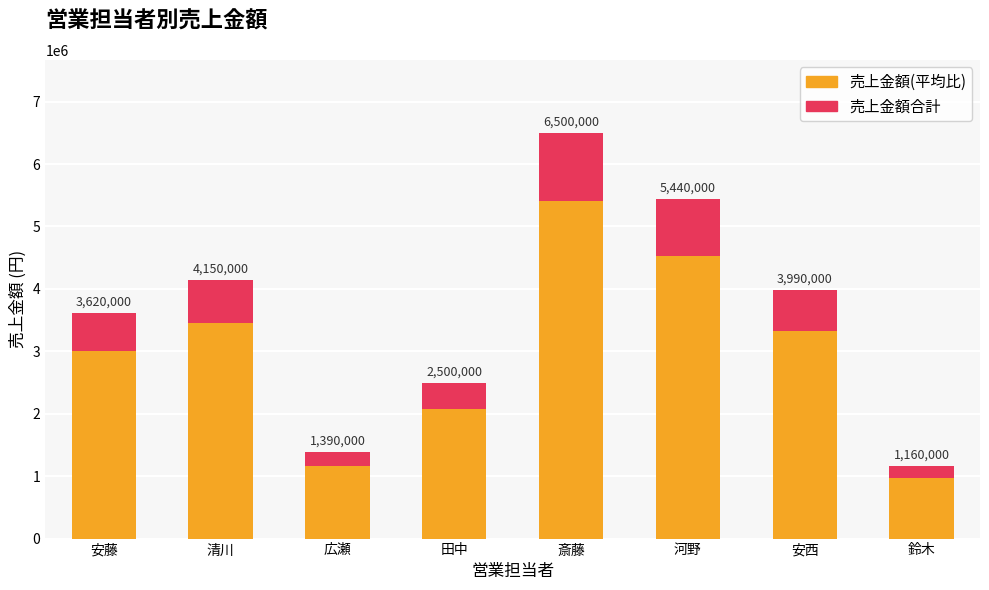

What is the total value across all series at 田中?

4579250